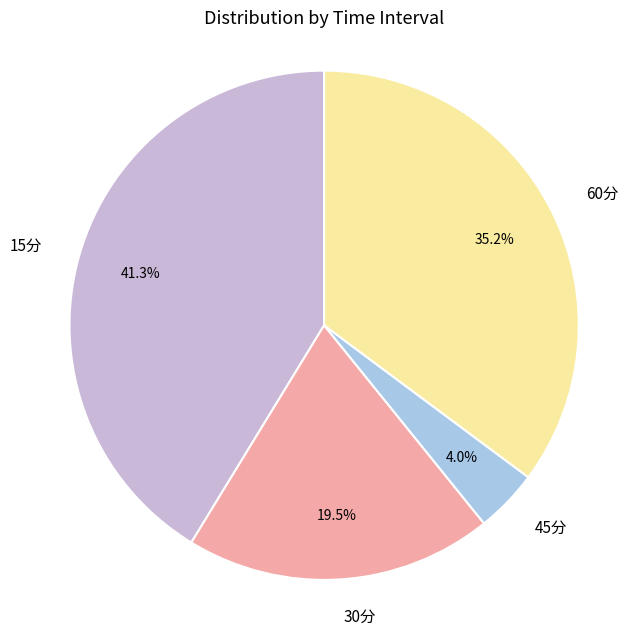

Which slice is the largest?

15分